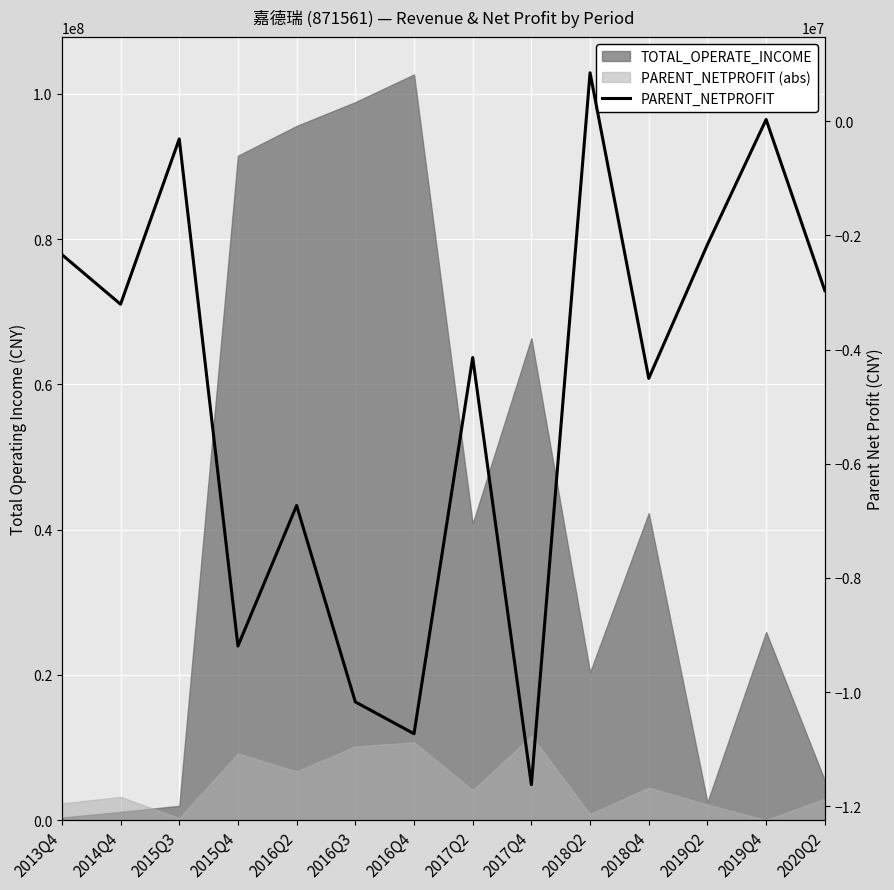

What is the maximum value shown in the chart?

849159.7